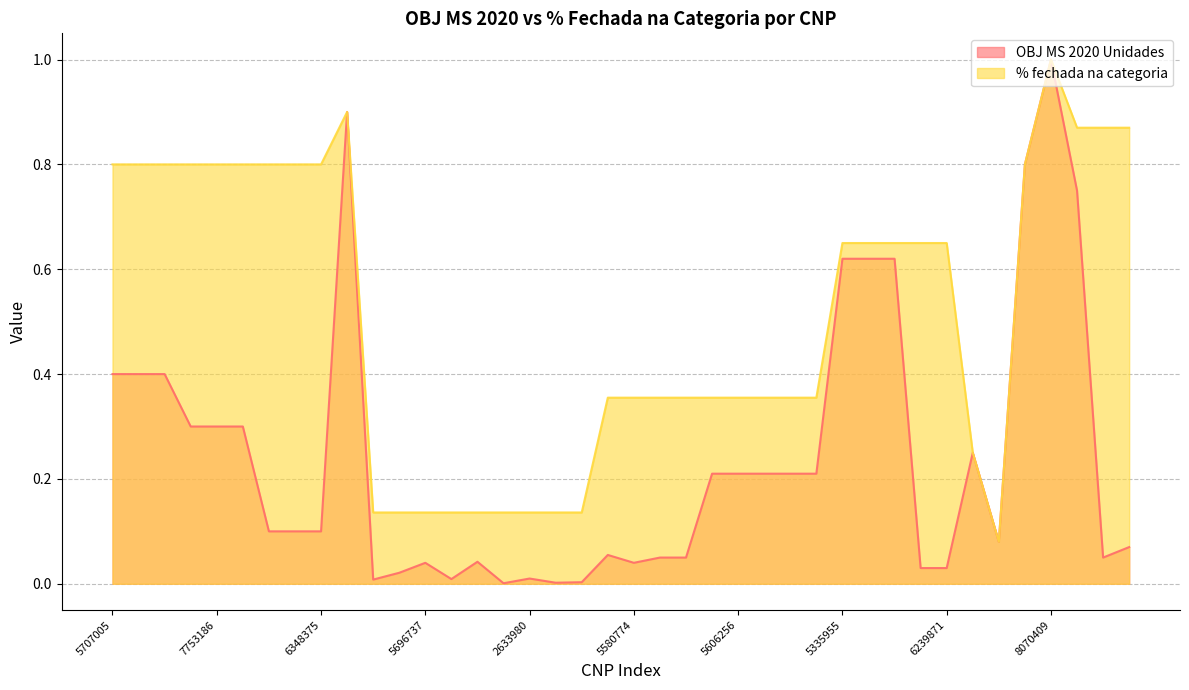

True or false: OBJ MS 2020 Unidades has a value of 0.2 at 5658323.

True